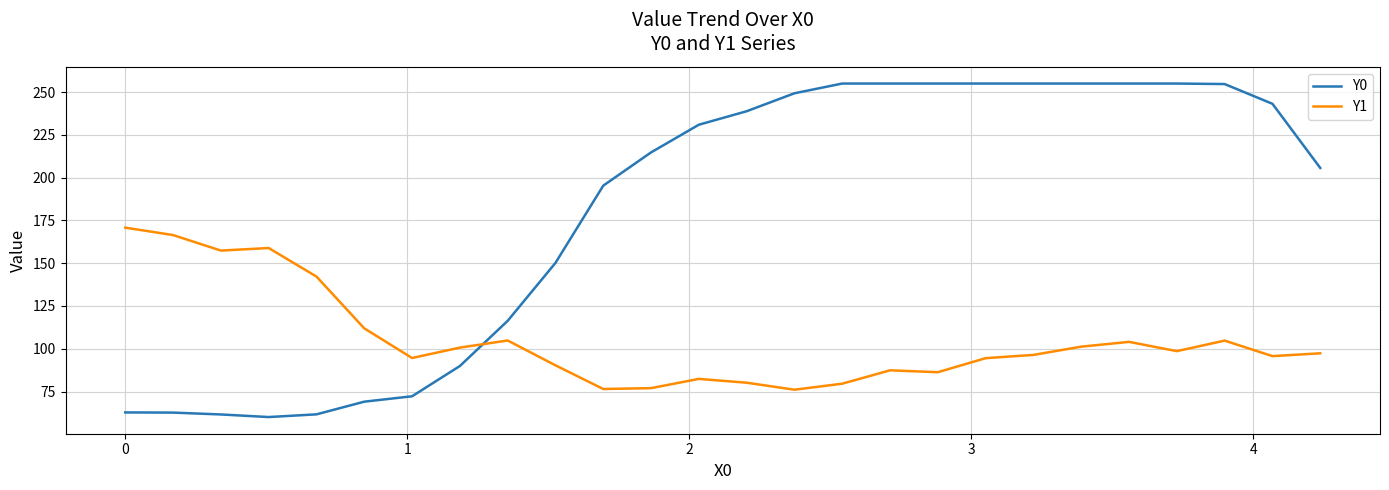

What is the sum of all Y1 values?

2735.7